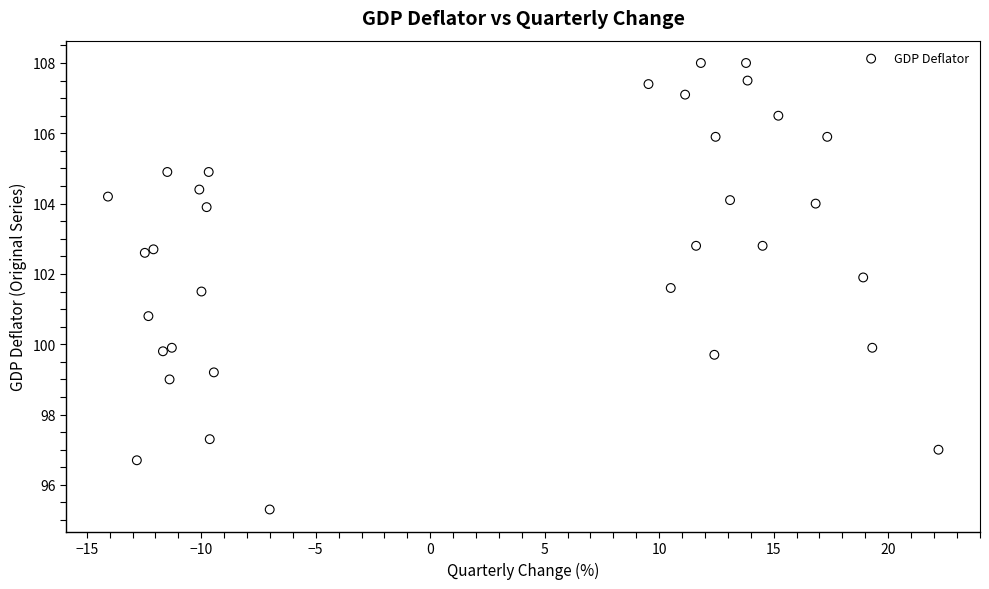

What Y value in the scatter plot is closest to 101?

100.8